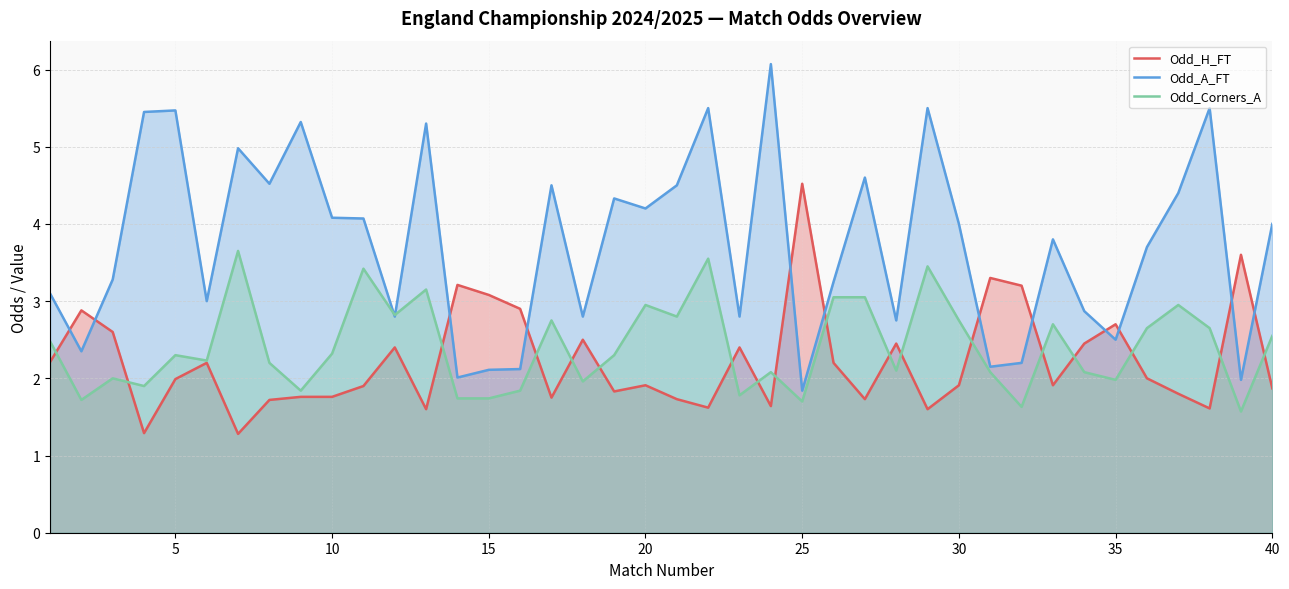

What is the minimum value shown in the chart?

1.3